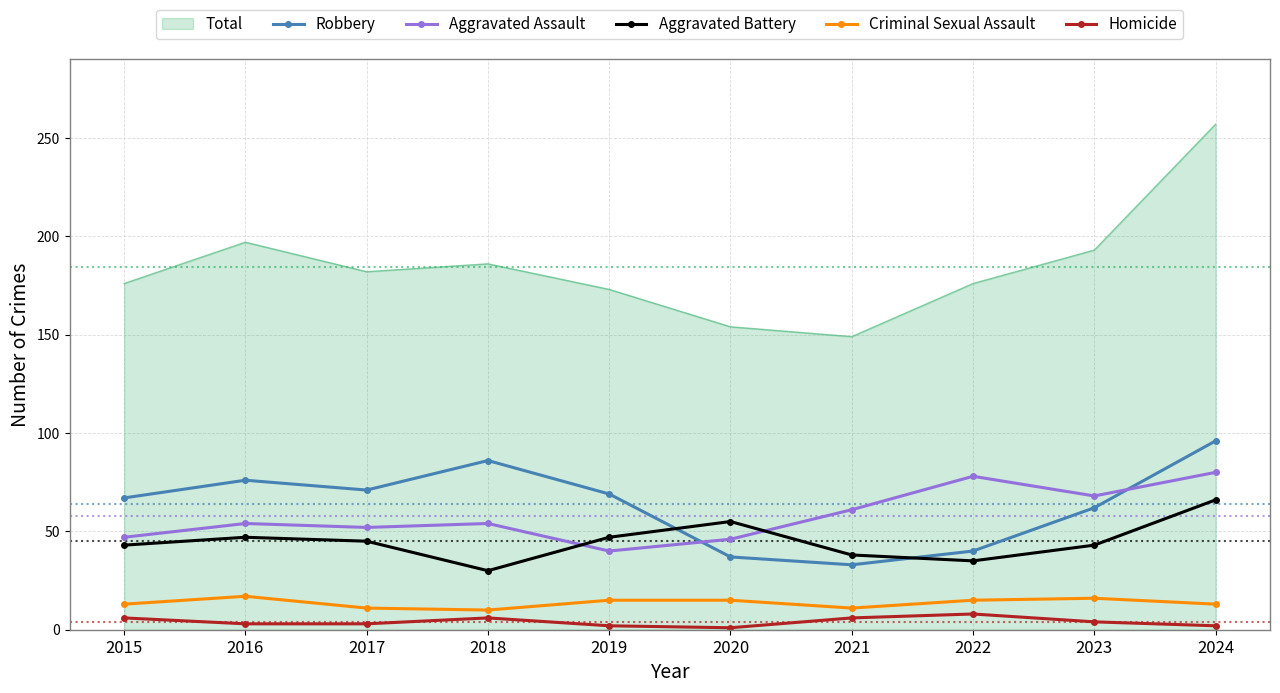

The value of Aggravated Assault at 2017 is 52. True or false?

True